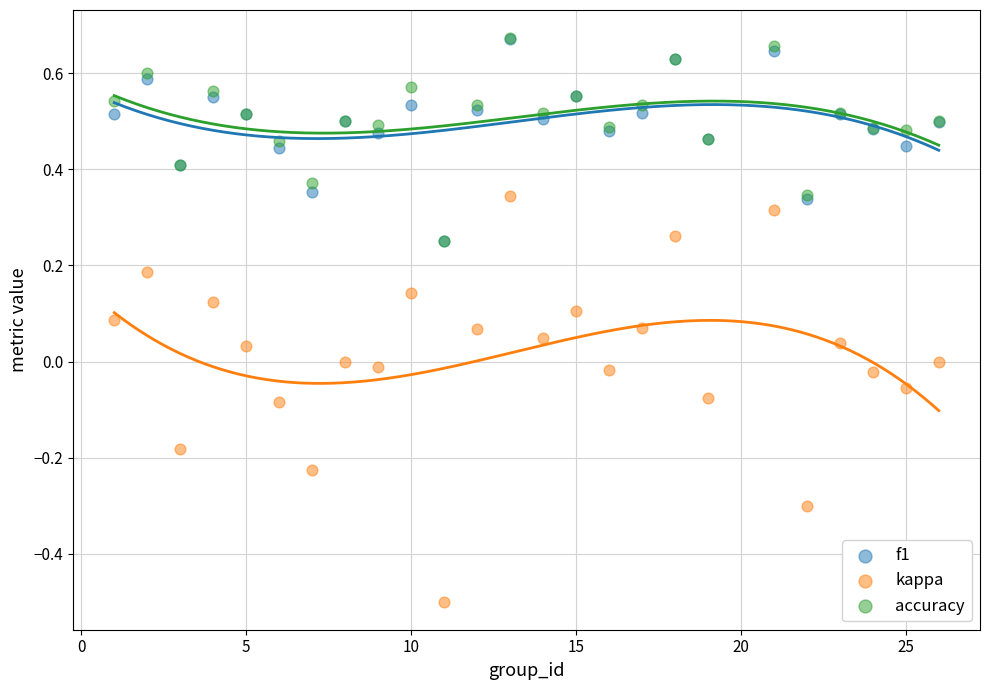

What are all the series names shown in the legend?

f1, kappa, accuracy